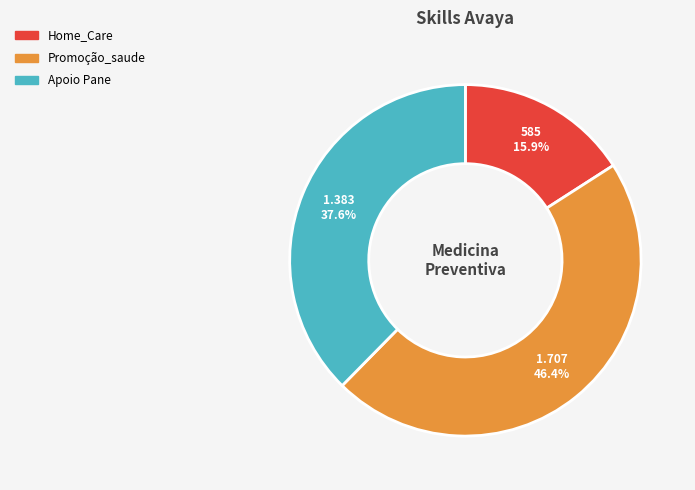

Does Promoção_saude account for over 50% of the chart?

No